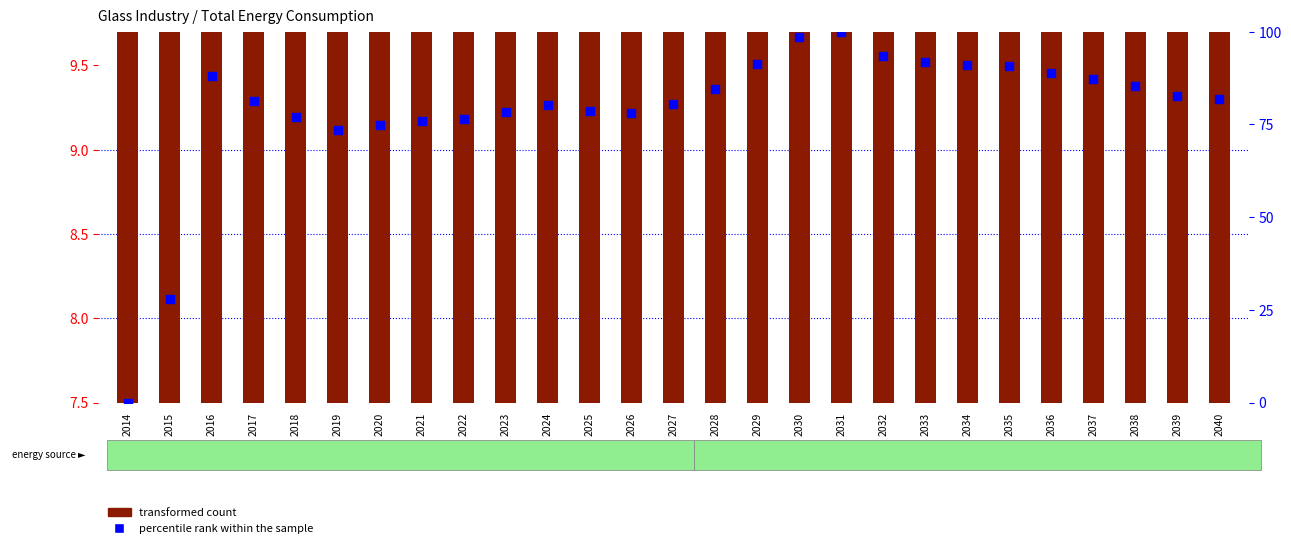

Which series has the widest spread of Y values?

percentile rank within the sample